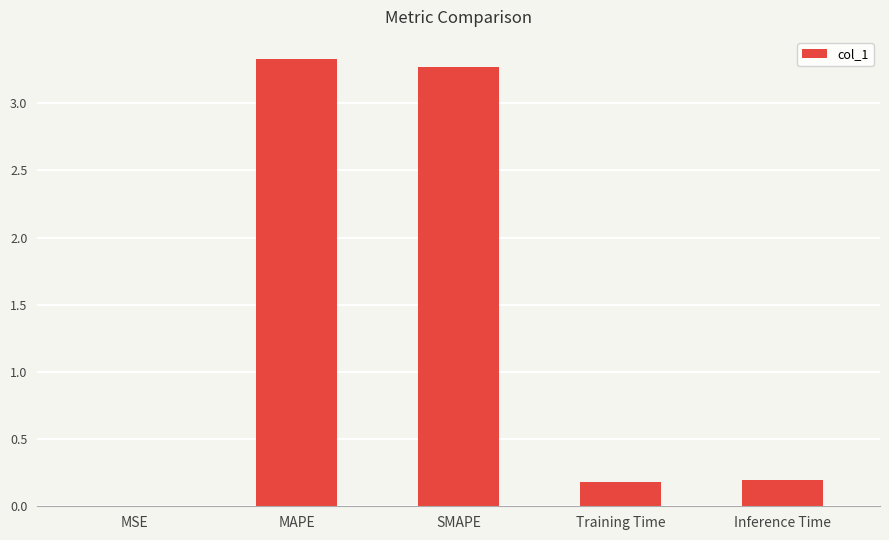

What is the greatest value displayed?

3.3